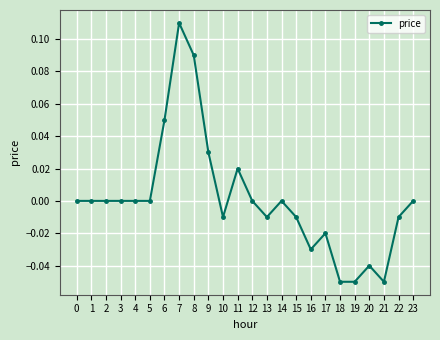

True or false: the data shows -0.0 at 20.

True